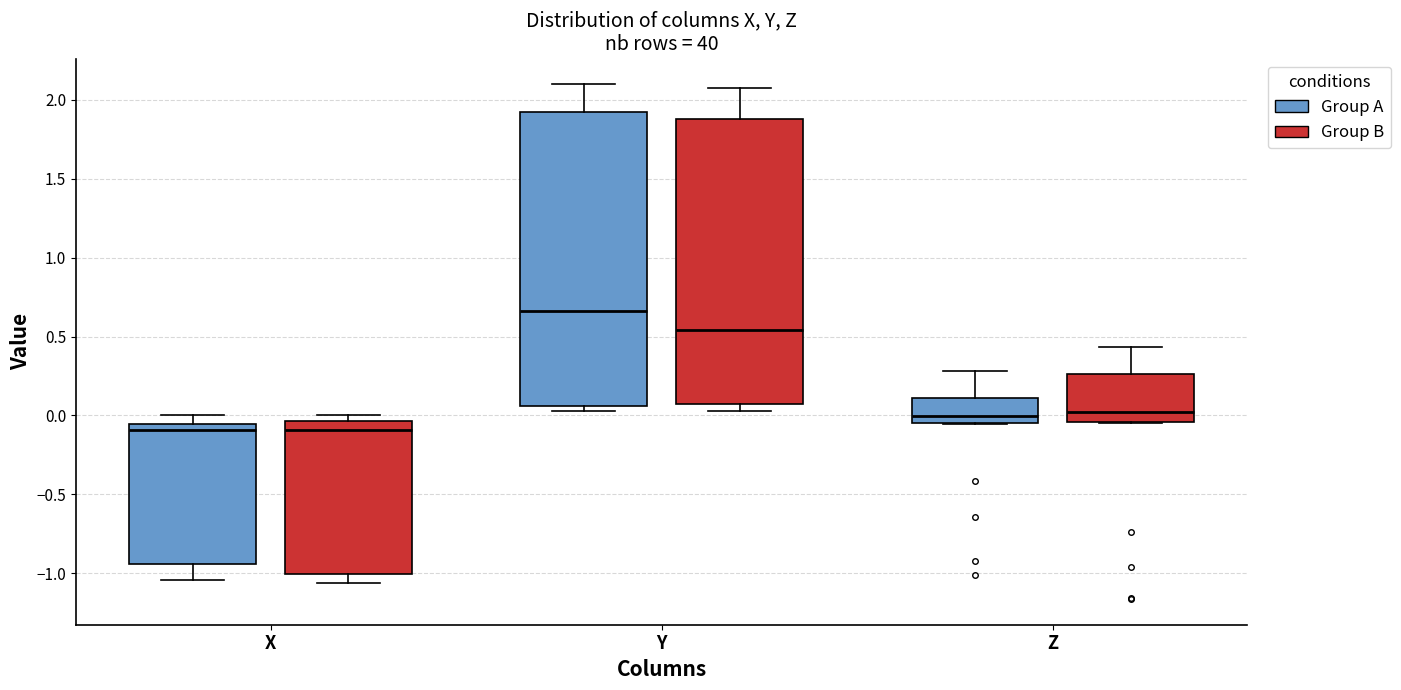

Where is the lower edge of the box for Z (Group B) on the y-axis? The values are not printed on the chart, so give them approximately, as read against the axis.

-0.05